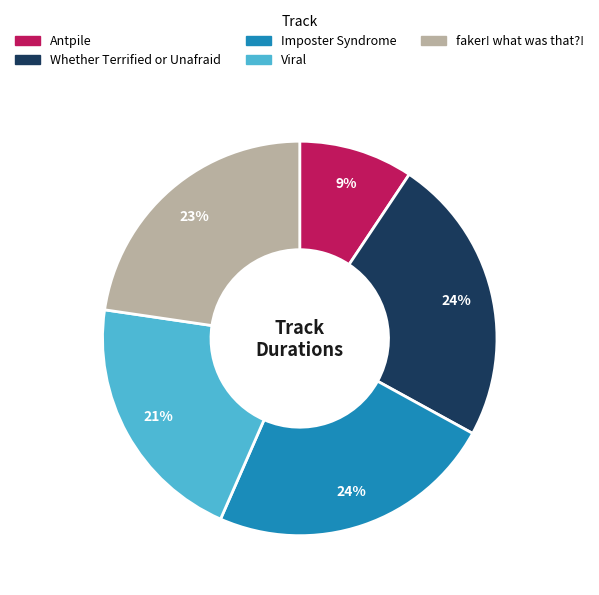

Is the sum of Whether Terrified or Unafraid and Viral greater than half?

No